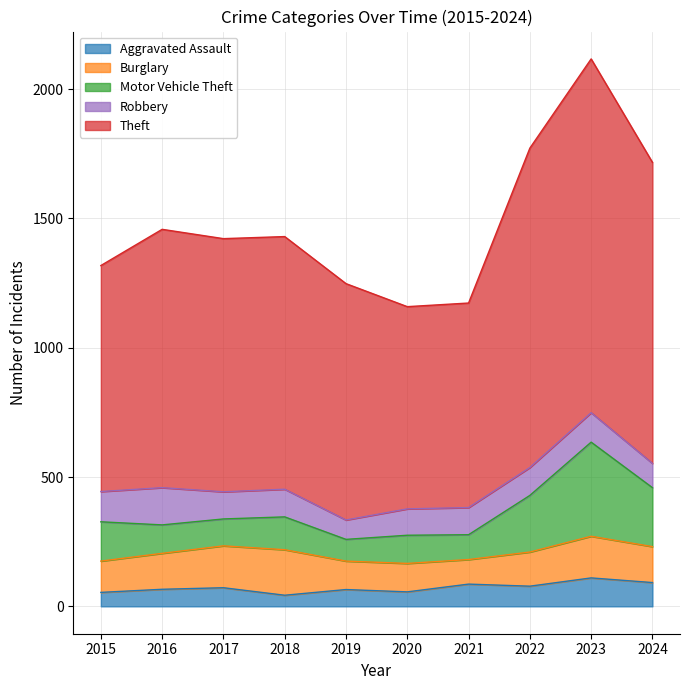

Is it true that Theft equals 2369 at 2024?

False